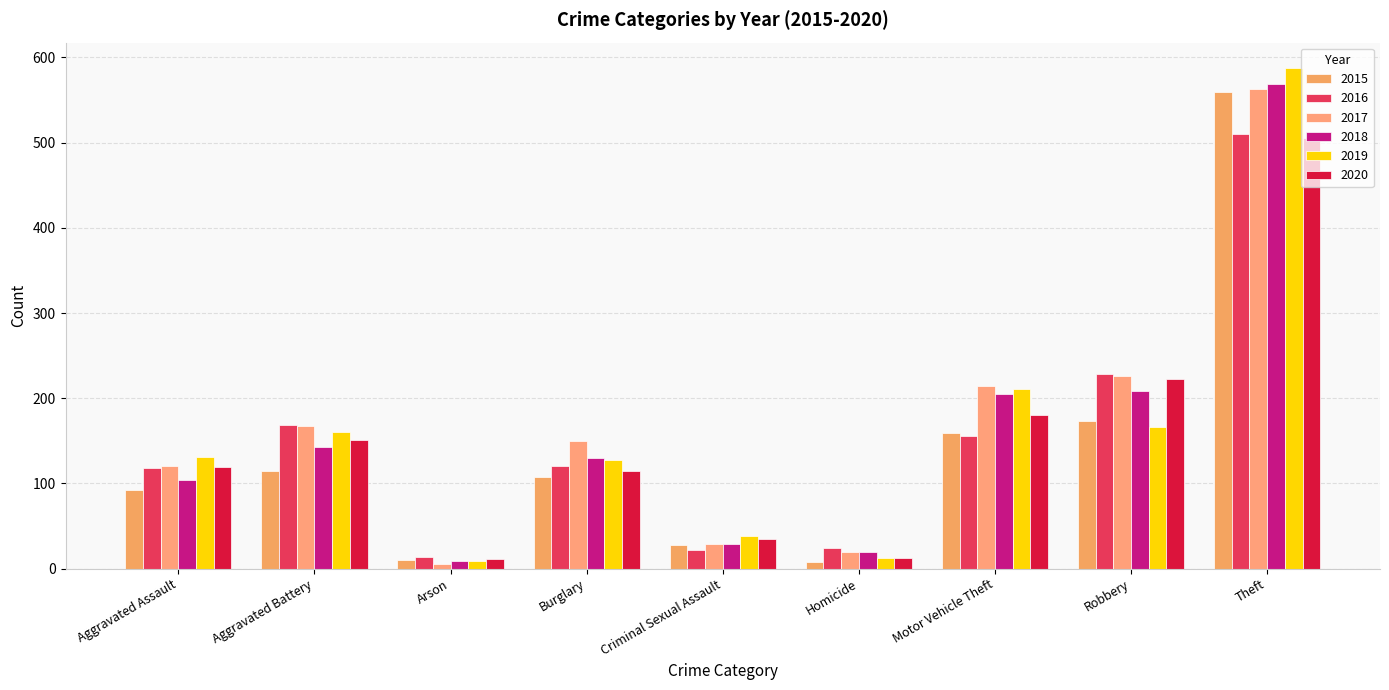

Which series has the largest range (max minus min)?

2019